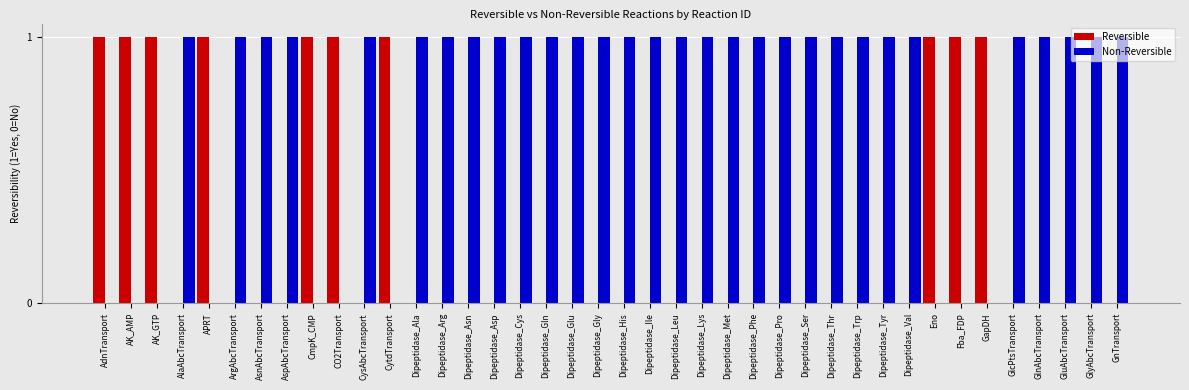

What is the total value across all series at CysAbcTransport?

1